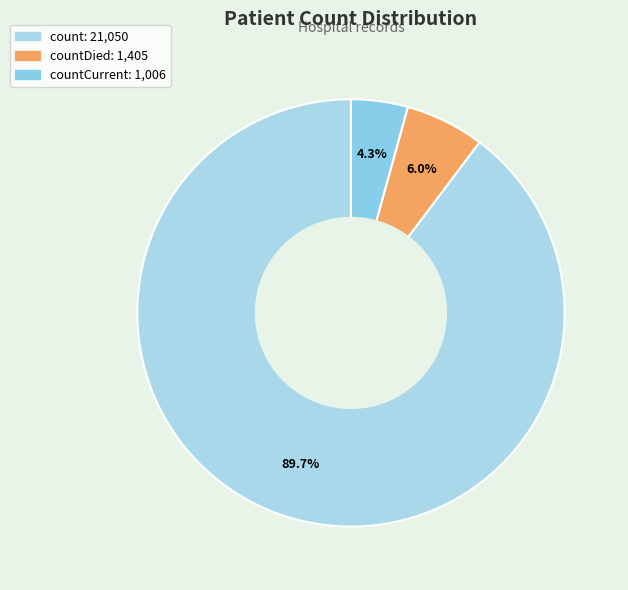

Count the number of slices in the pie.

3